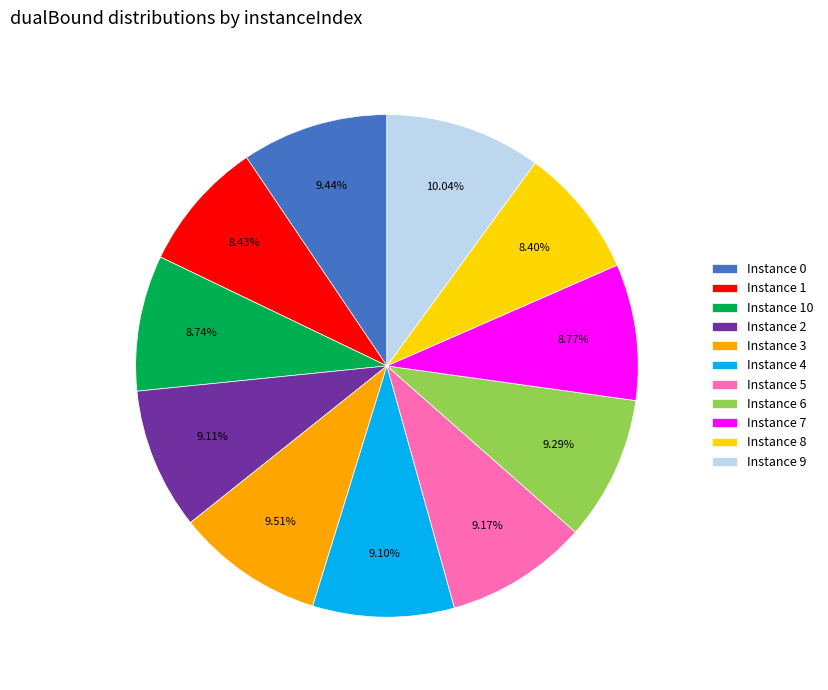

Do Instance 7 and Instance 8 together represent more than half of the pie?

No